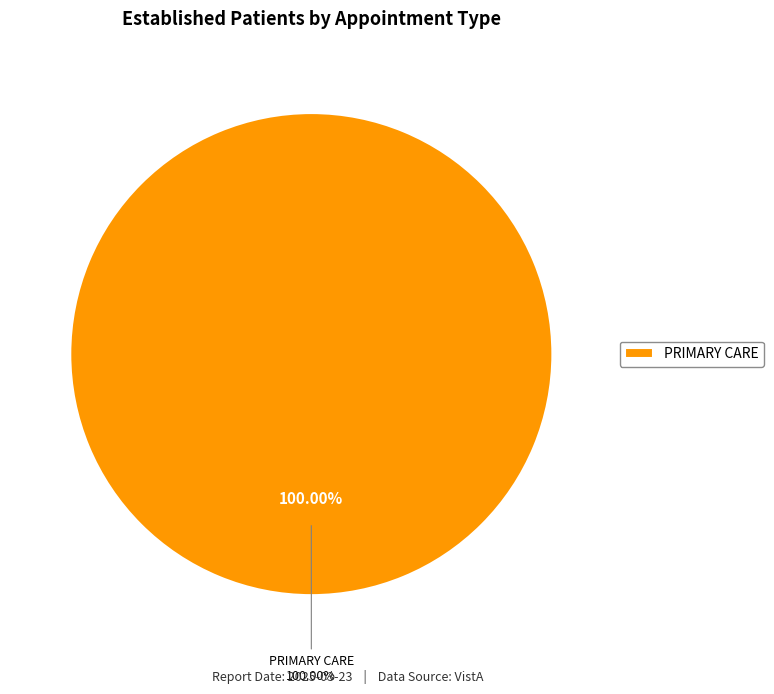

What is the majority slice?

PRIMARY CARE